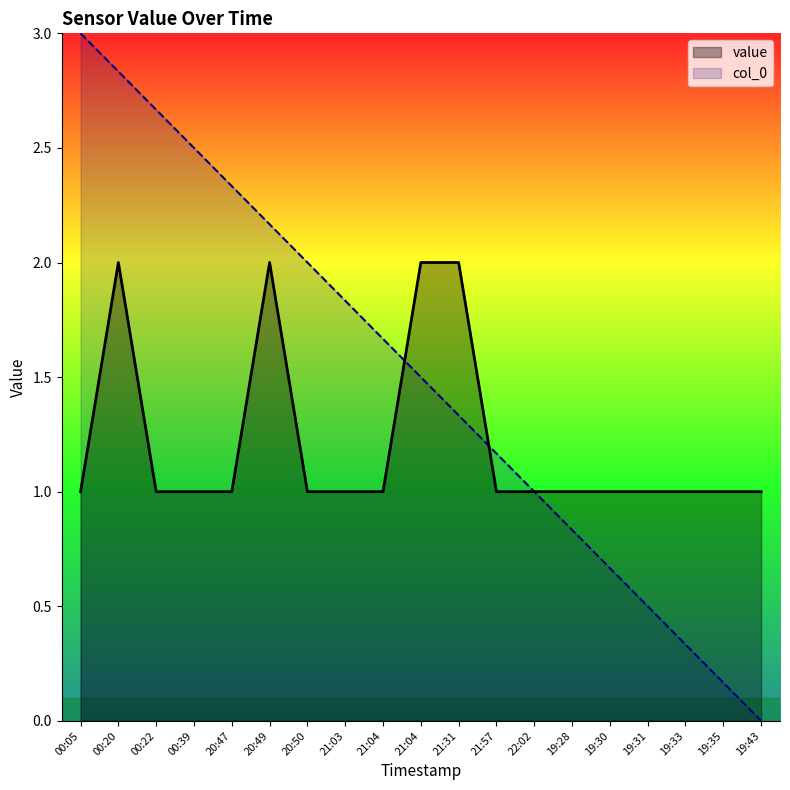

Between 19:28 and 19:30, which is larger?

19:28